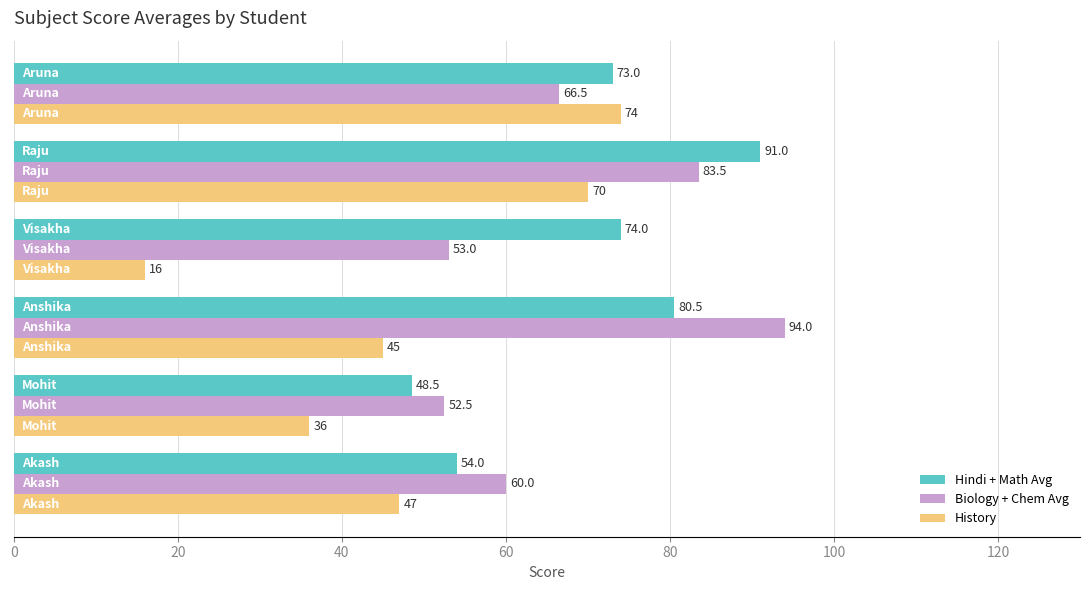

What is the difference between the maximum and minimum values in the Hindi + Math Avg series?

42.5